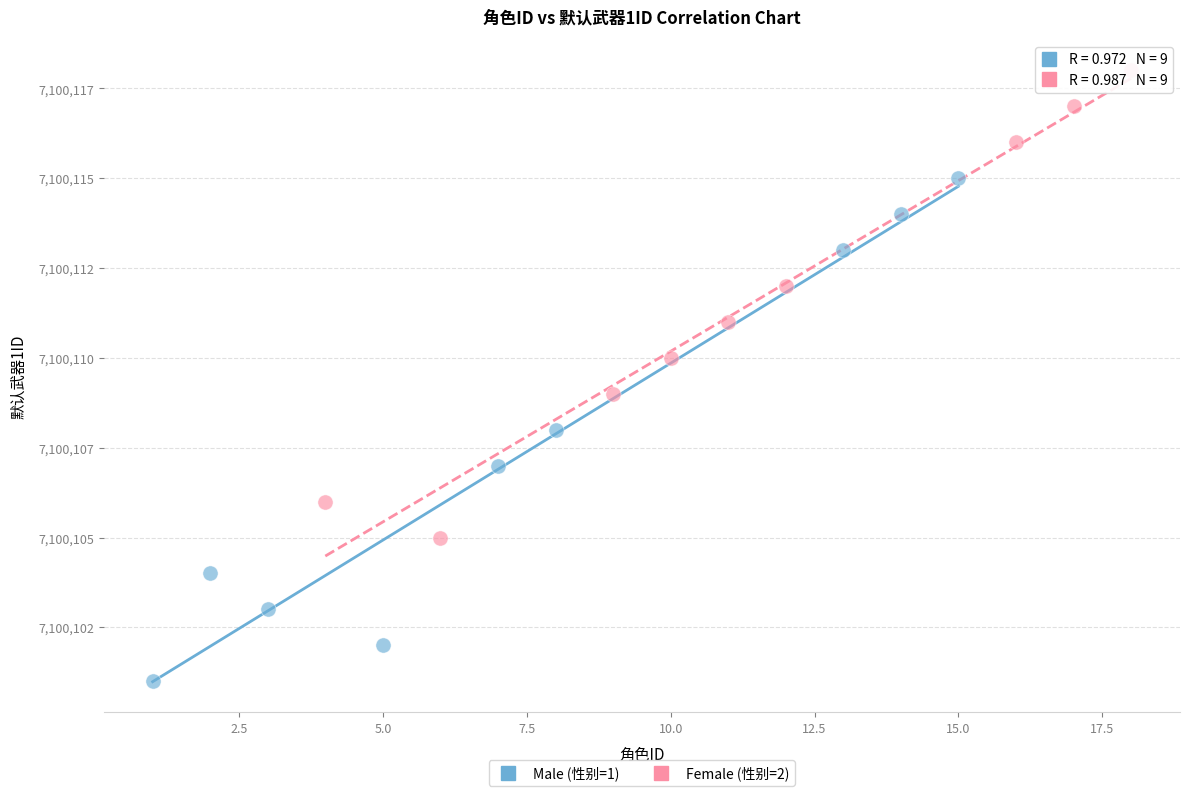

Which series reaches the maximum Y coordinate?

Female (性别=2)